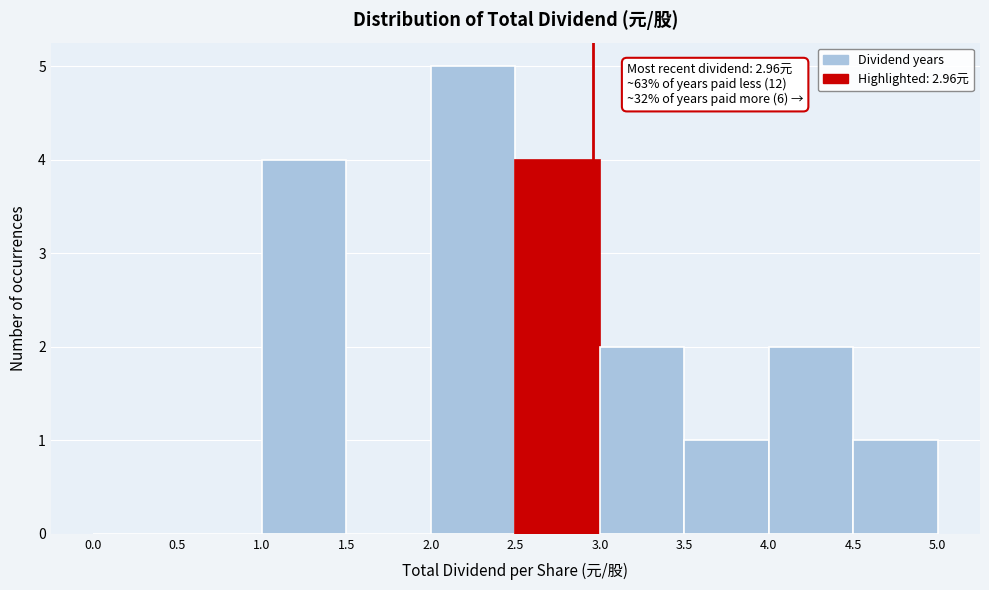

Over which range of the x-axis is the bar tallest?

2.0 to 2.5